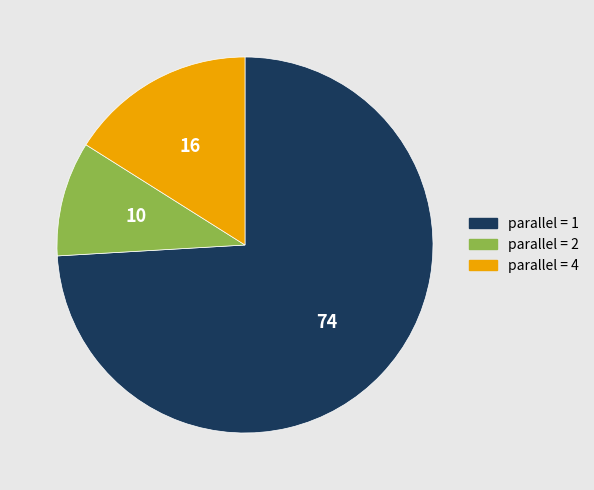

True or false: parallel = 1 accounts for 62% of the total.

False